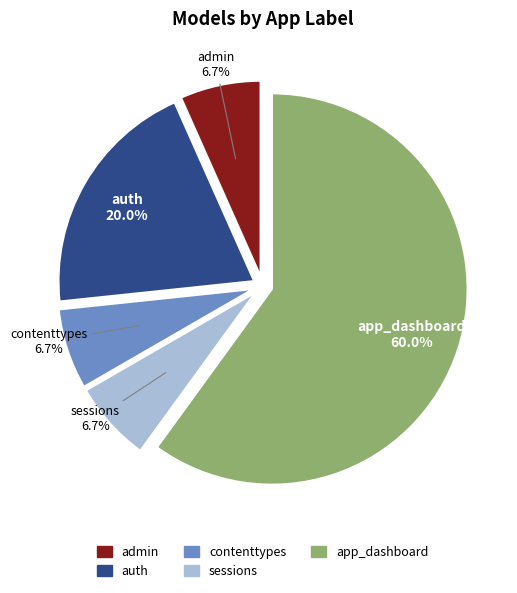

What is the largest slice in the pie chart?

app_dashboard